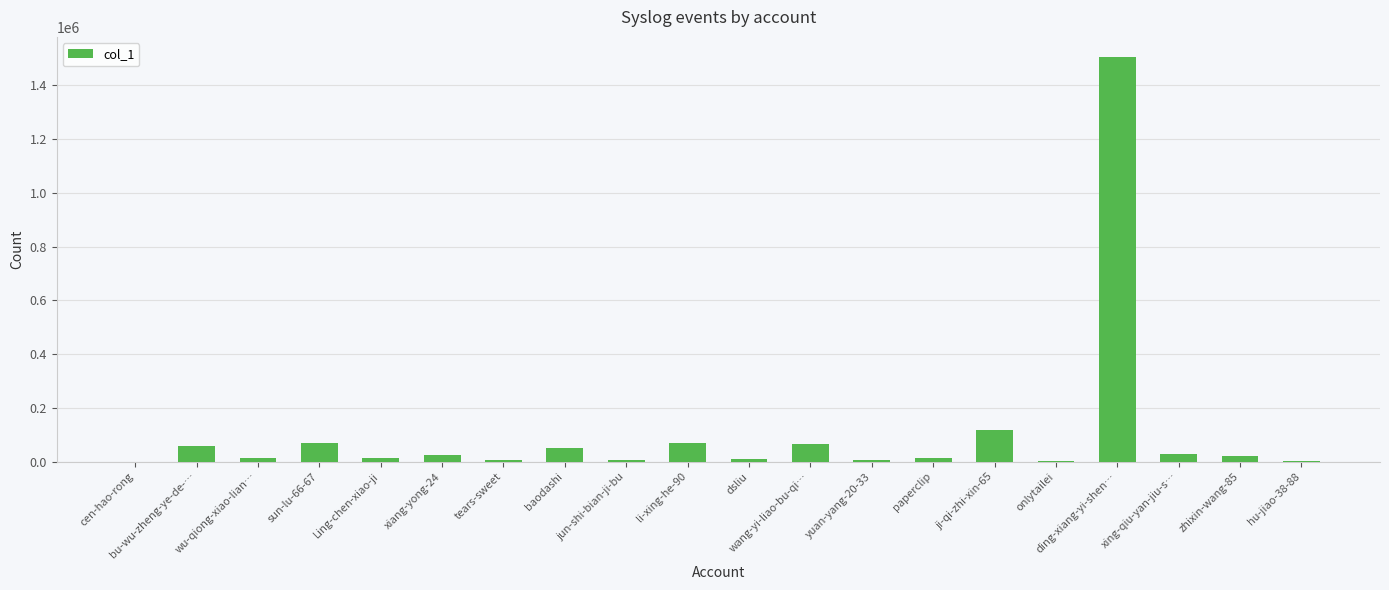

Which has a higher value, ding-xiang-yi-shen… or cen-hao-rong?

ding-xiang-yi-shen…